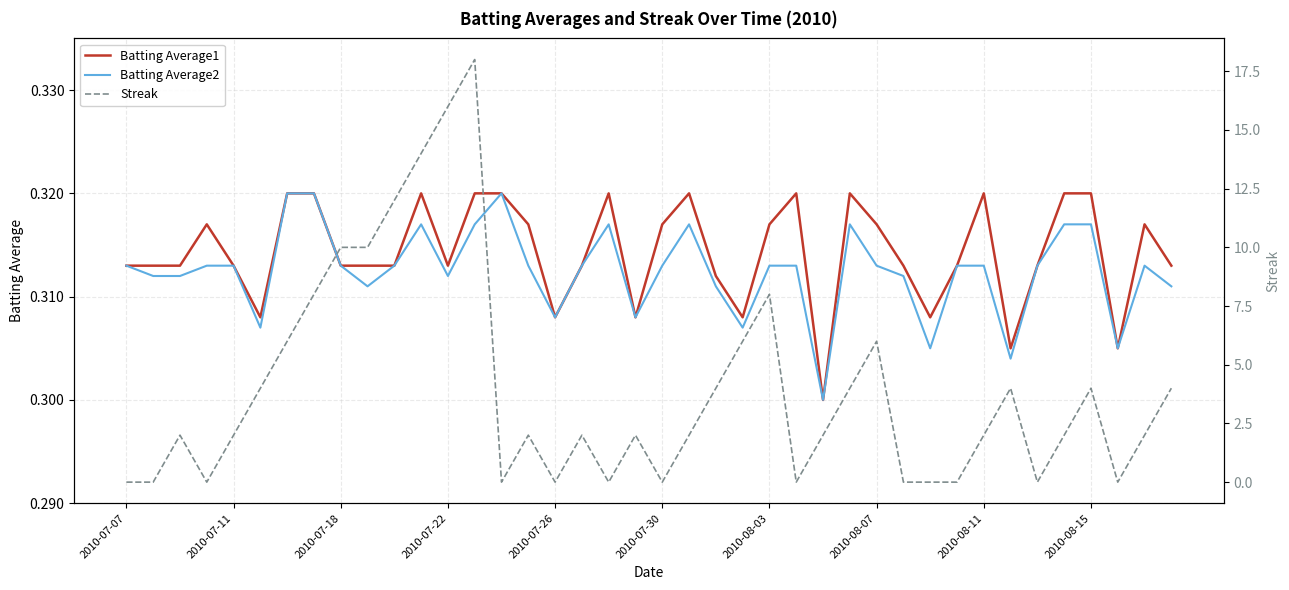

List the series in order of their peak value, highest first.

Streak, Batting Average1, Batting Average2